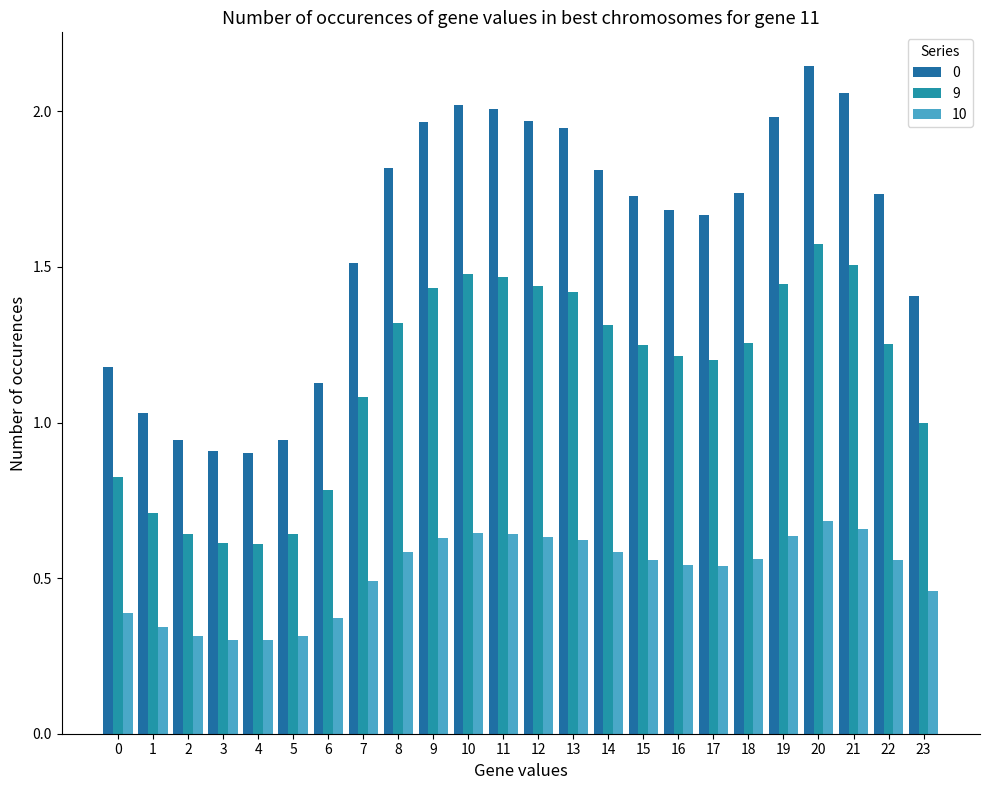

How many bars are there in each group?

3